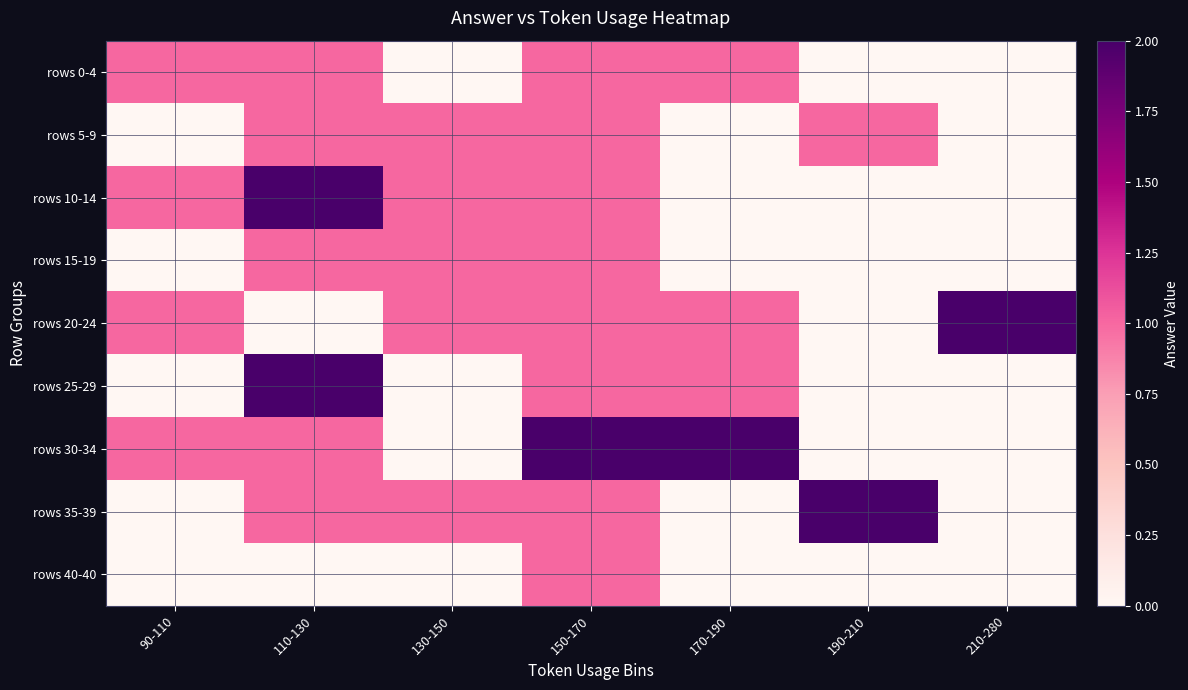

What is the total value across all series at 150-170?

10